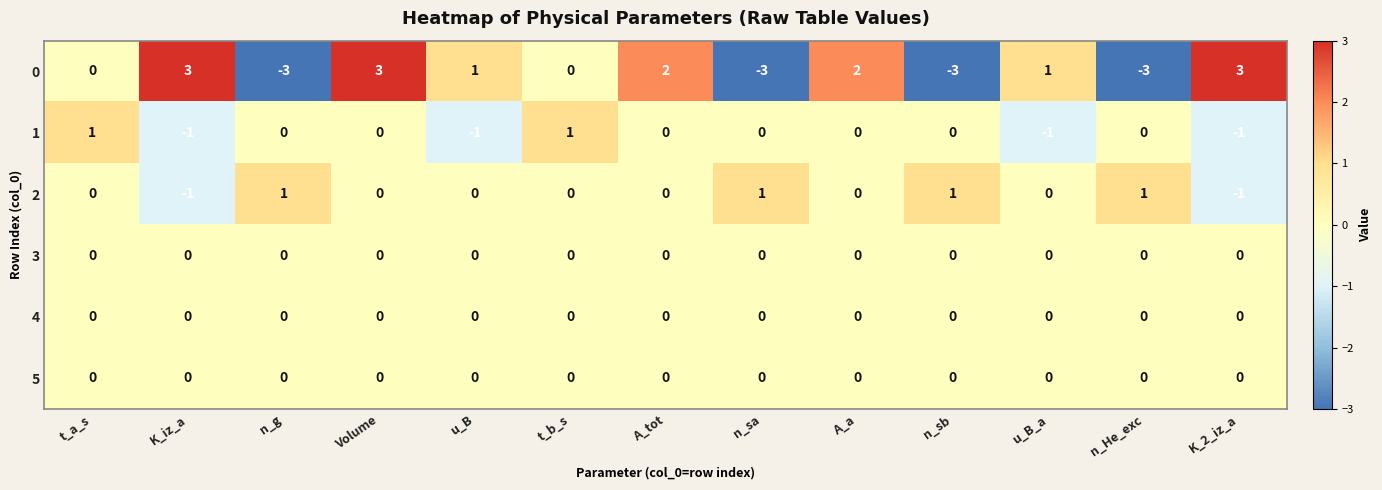

What is the greatest value displayed?

3